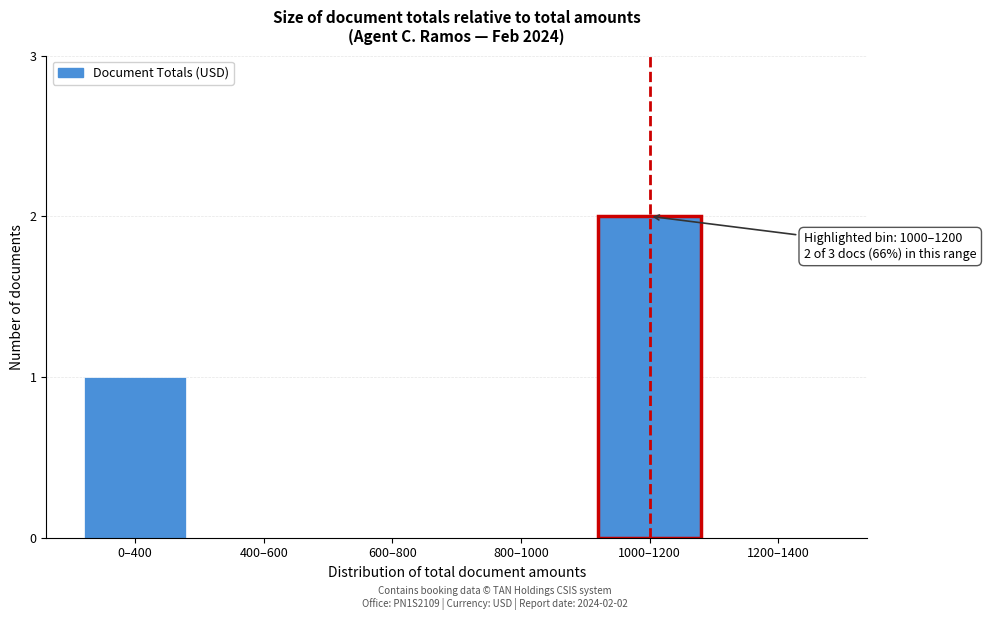

Reading left to right, list all the values displayed in this chart.

0–400=1	400–600=0	600–800=0	800–1000=0	1000–1200=2	1200–1400=0